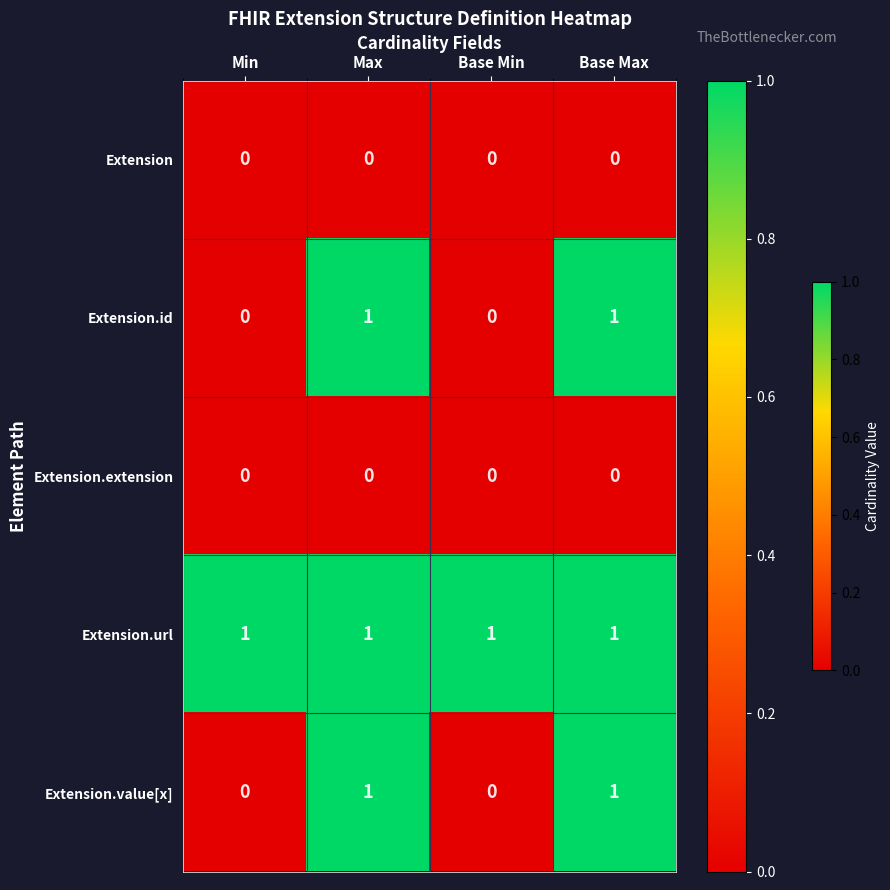

What is the difference between the highest and lowest values at Base Max?

1